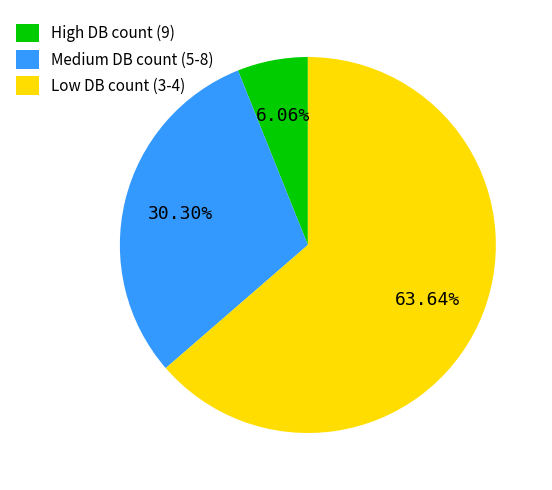

To the nearest percent, what is the difference between the largest and smallest slice percentages?

58%